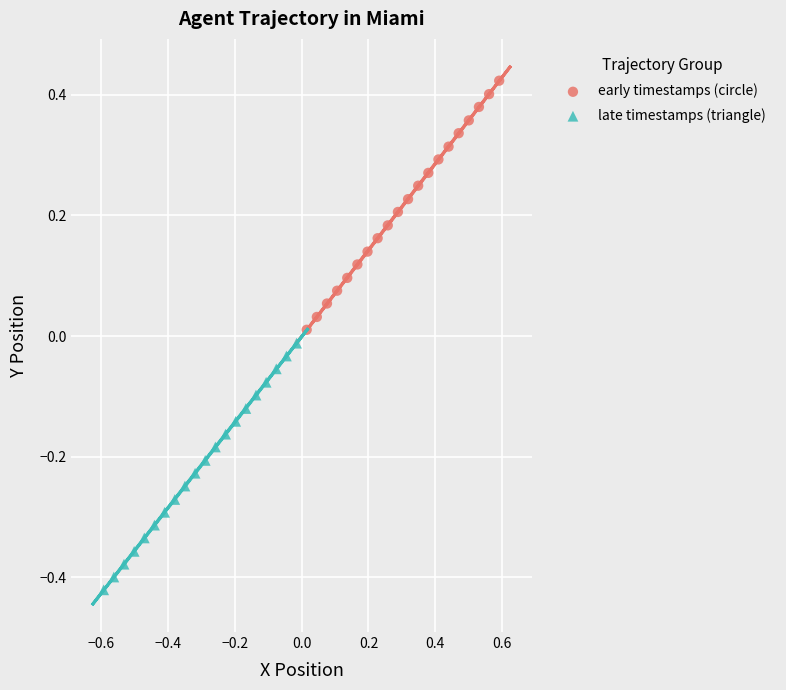

Which series has the largest Y range (max minus min)?

early timestamps (circle)